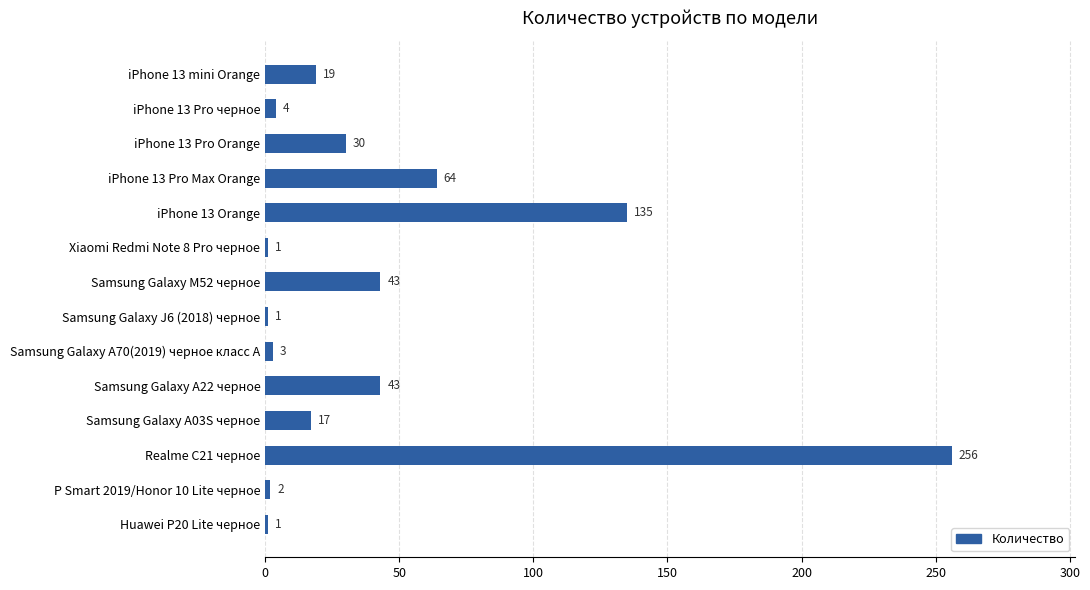

Which has a higher value, P Smart 2019/Honor 10 Lite черное or Samsung Galaxy A70(2019) черное класс А?

Samsung Galaxy A70(2019) черное класс А